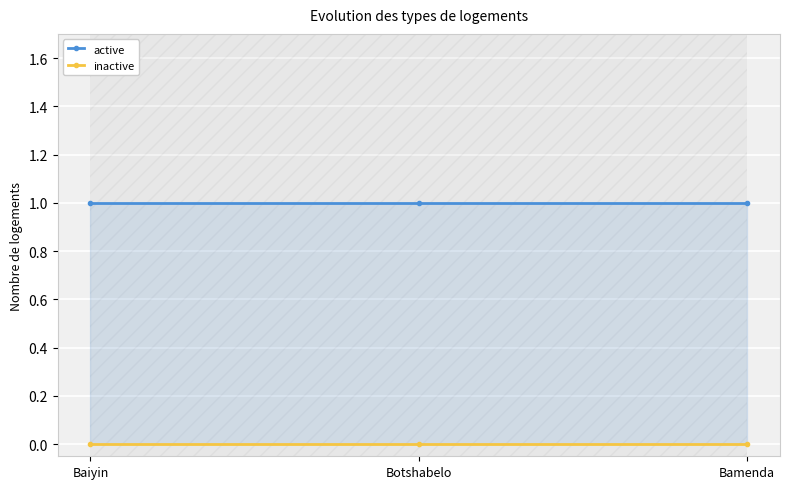

What is the label of the 1st point from the left?

Baiyin